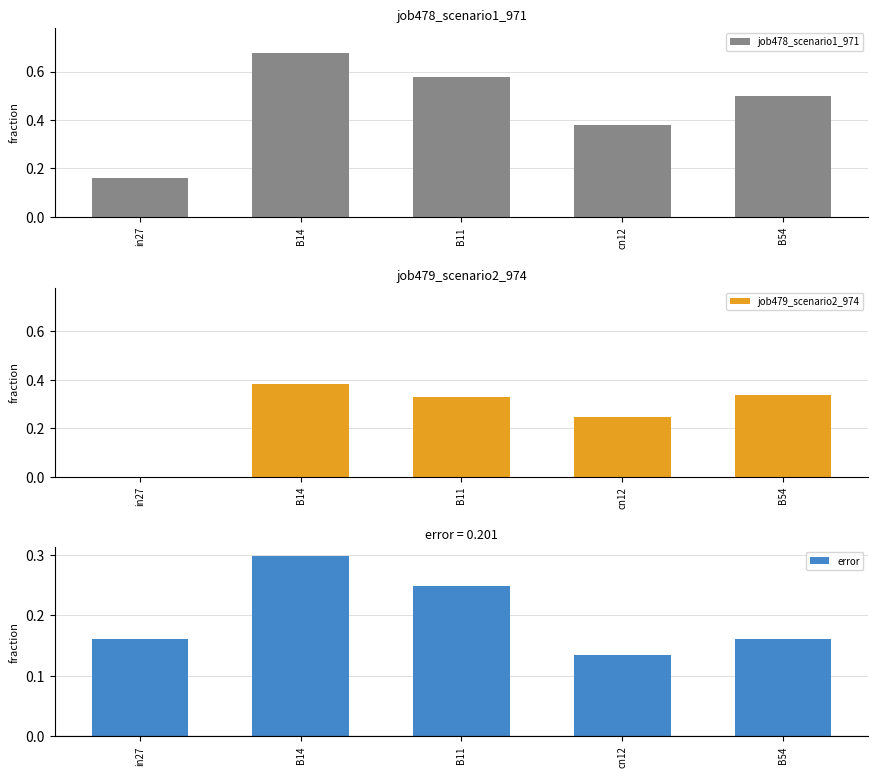

Reading left to right, list all the values displayed in this chart.

job478_scenario1_971: 0.2	0.7	0.6	0.4	0.5
job479_scenario2_974: 0.0	0.4	0.3	0.2	0.3
error: 0.2	0.3	0.2	0.1	0.2